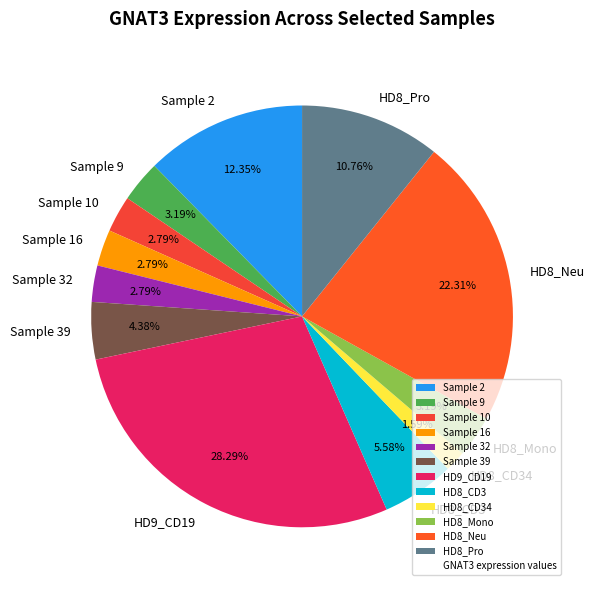

Combined, do Sample 32 and HD8_CD3 account for over 50%?

No